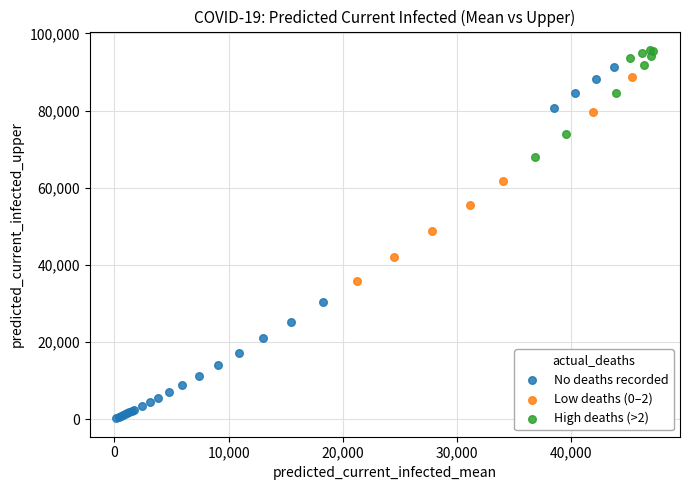

Which series contains the highest Y value?

High deaths (>2)